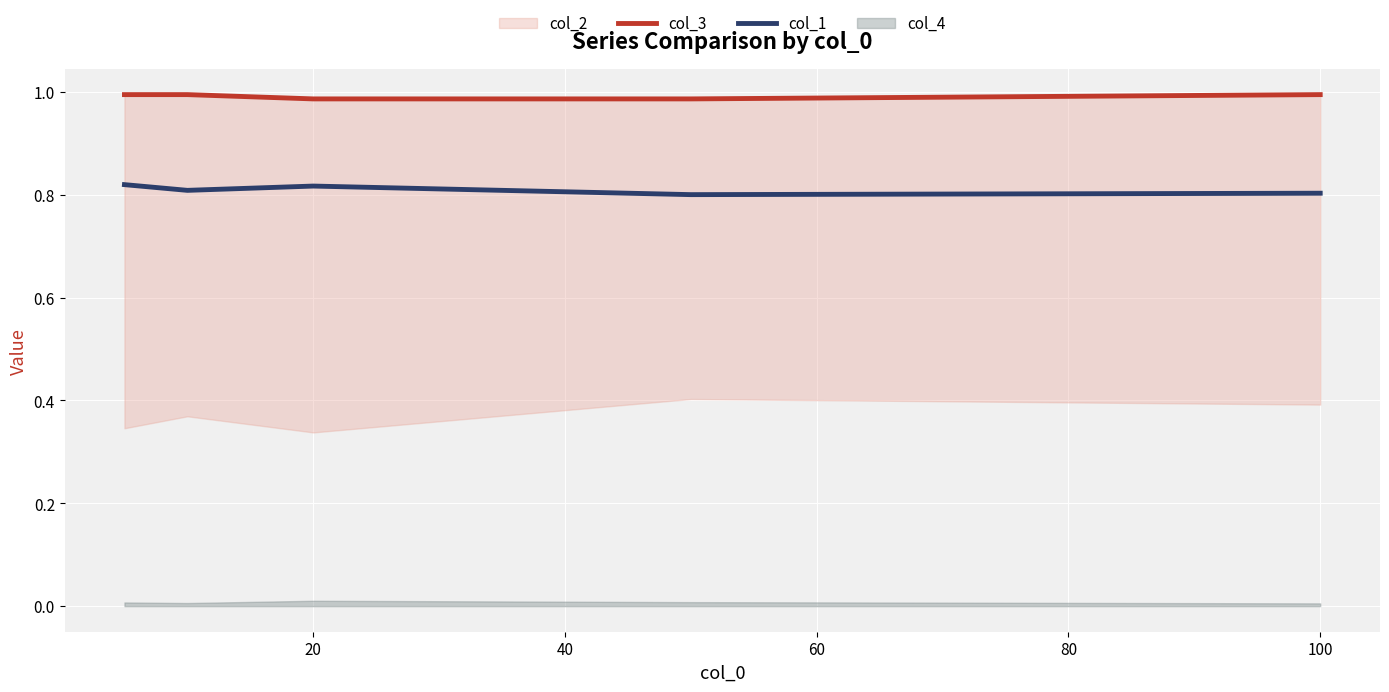

The value of col_1 at 20 is 1.3. True or false?

False